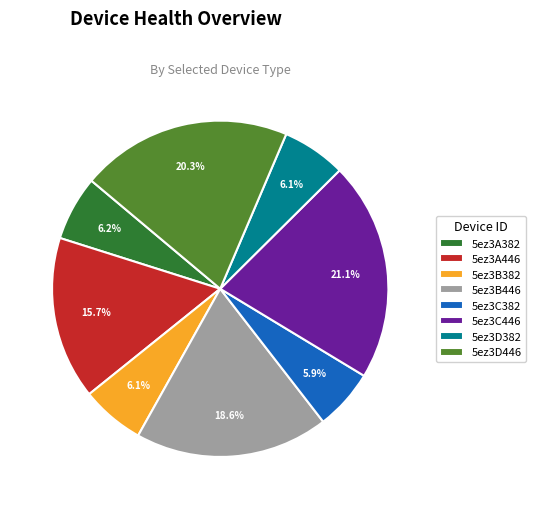

Is 5ez3C446 the majority of the pie?

No